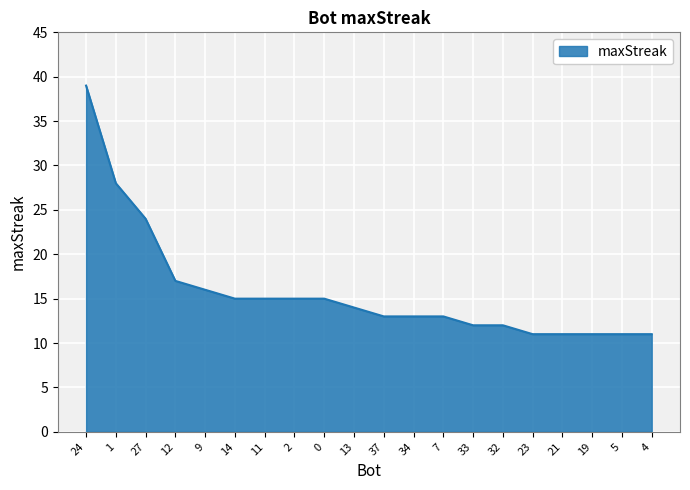

The value at 19 is 11. True or false?

True